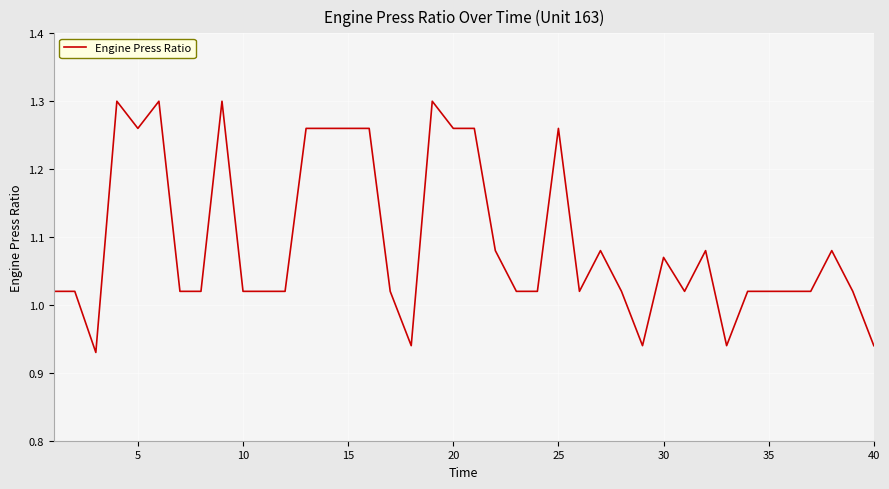

What is the difference between the maximum and minimum values?

0.4